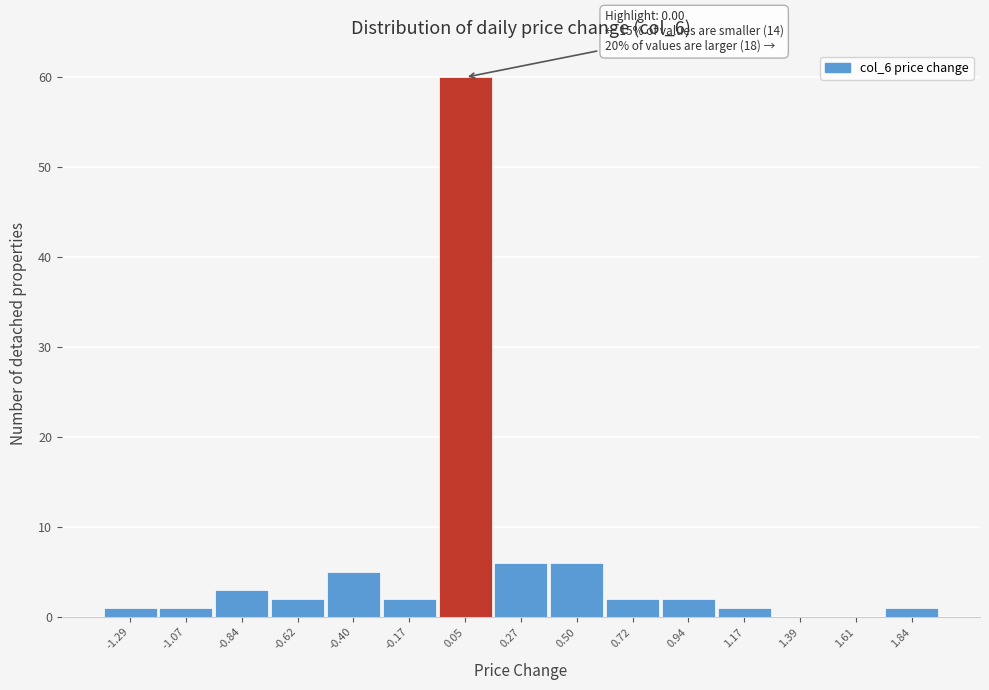

Which range on the x-axis has the tallest bar?

-0.05 to 0.15